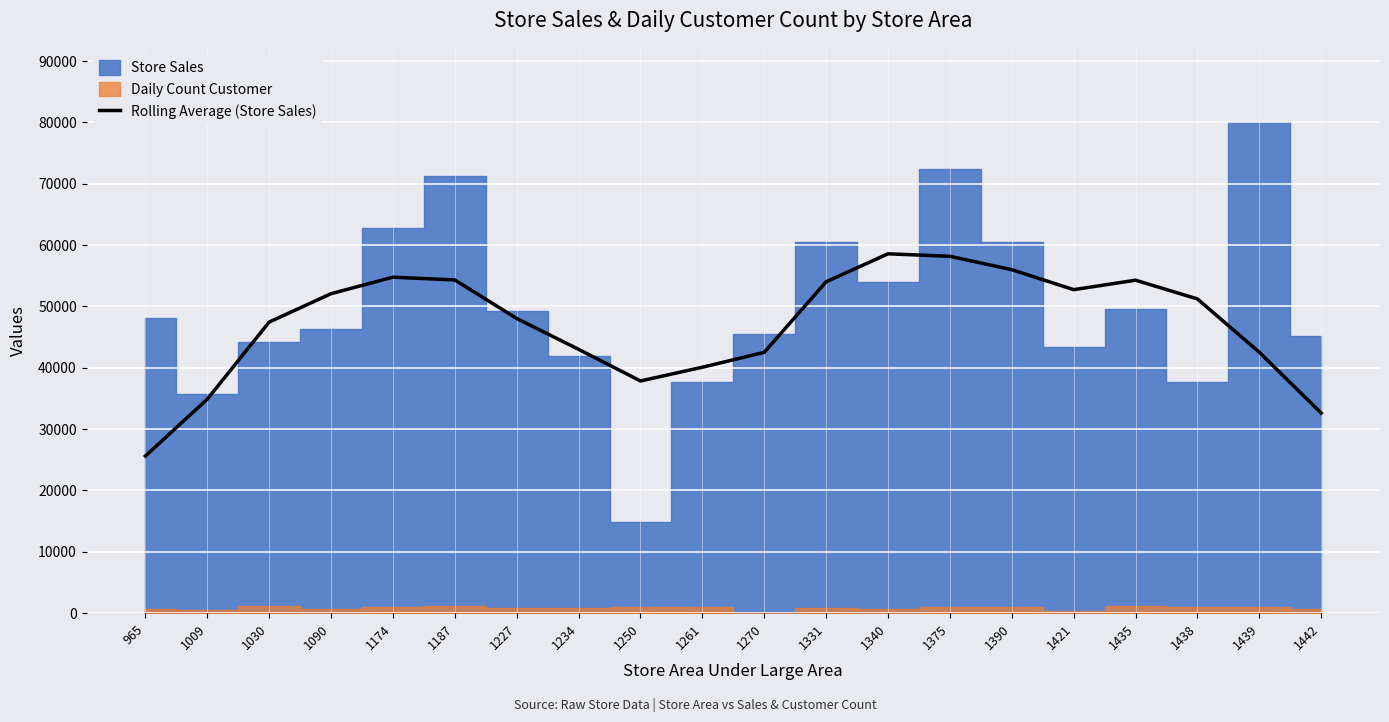

The value at 1340 is 58582. True or false?

True